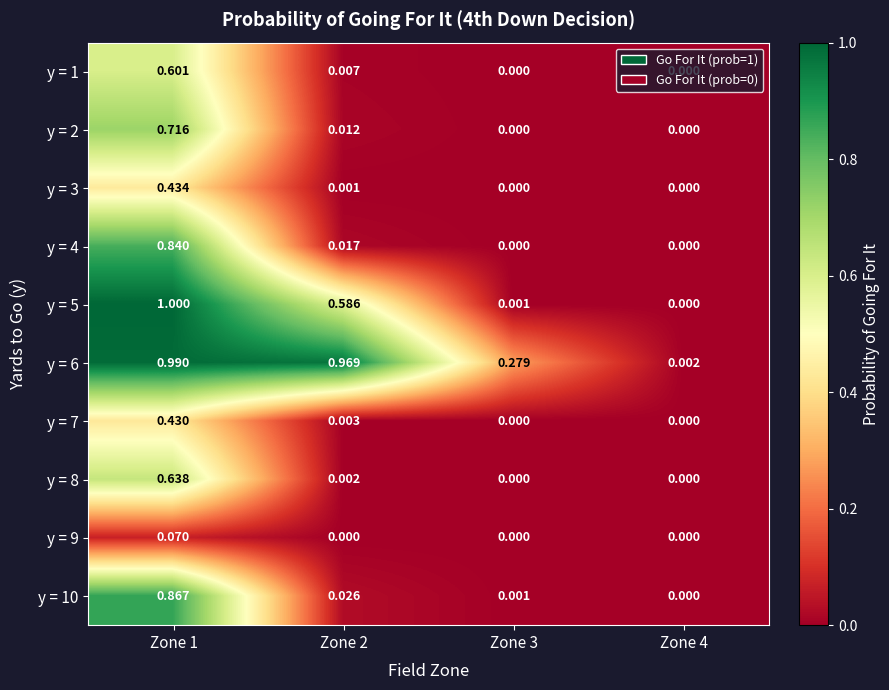

What is the greatest value displayed?

1.0